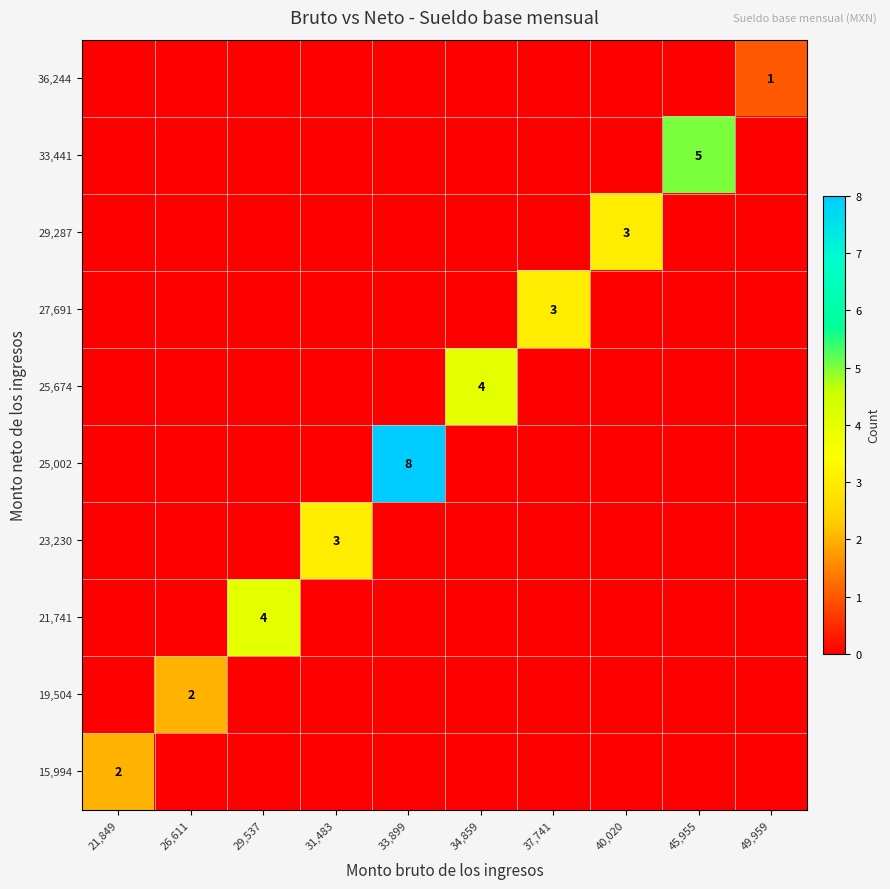

What is the maximum value shown in the chart?

8